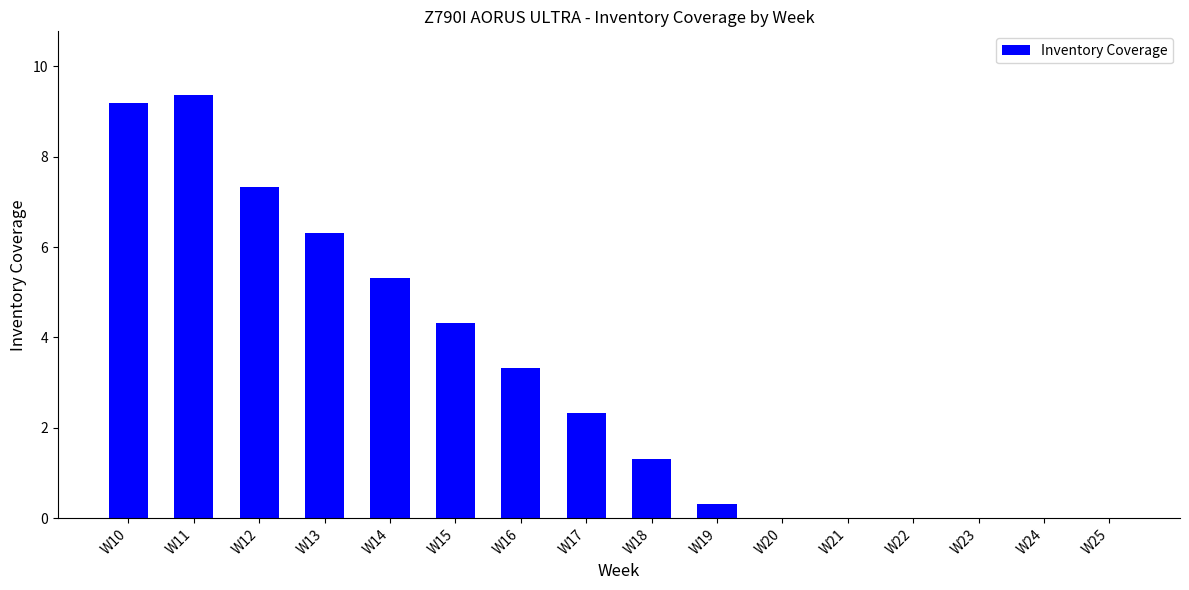

What is the maximum value shown in the chart?

9.4